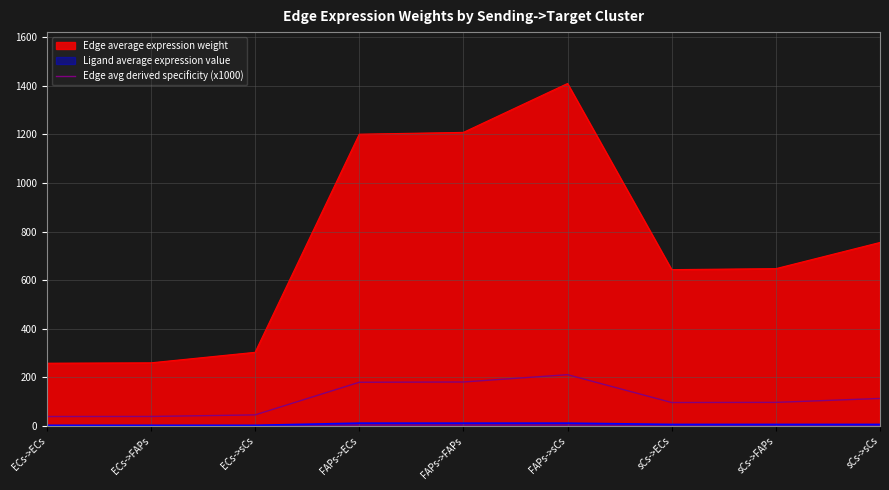

How many distinct data groups are displayed?

3